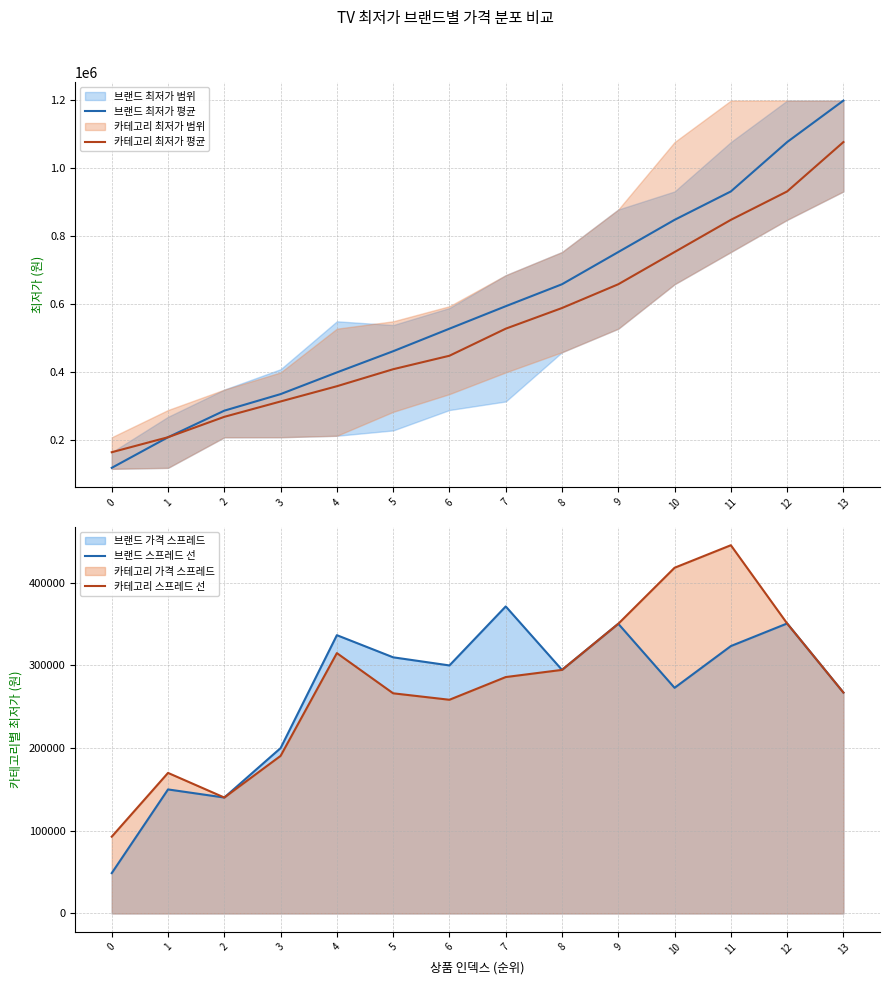

What is the smallest value displayed?

48800